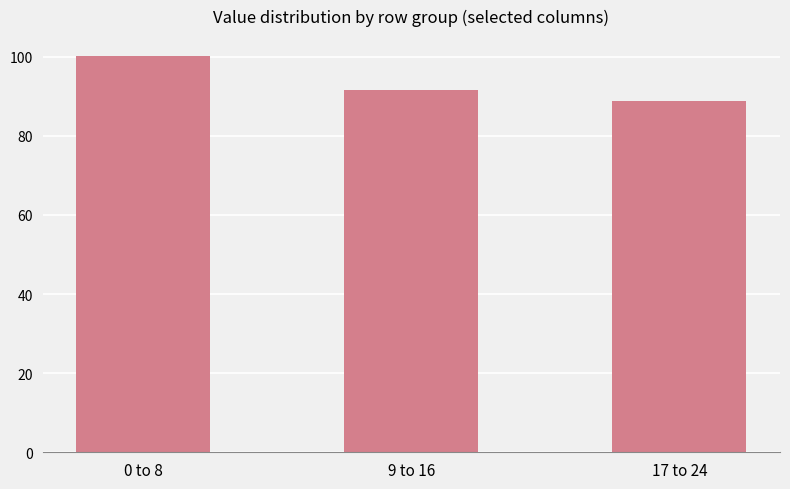

Is it true that the value at 9 to 16 is 156.4?

False